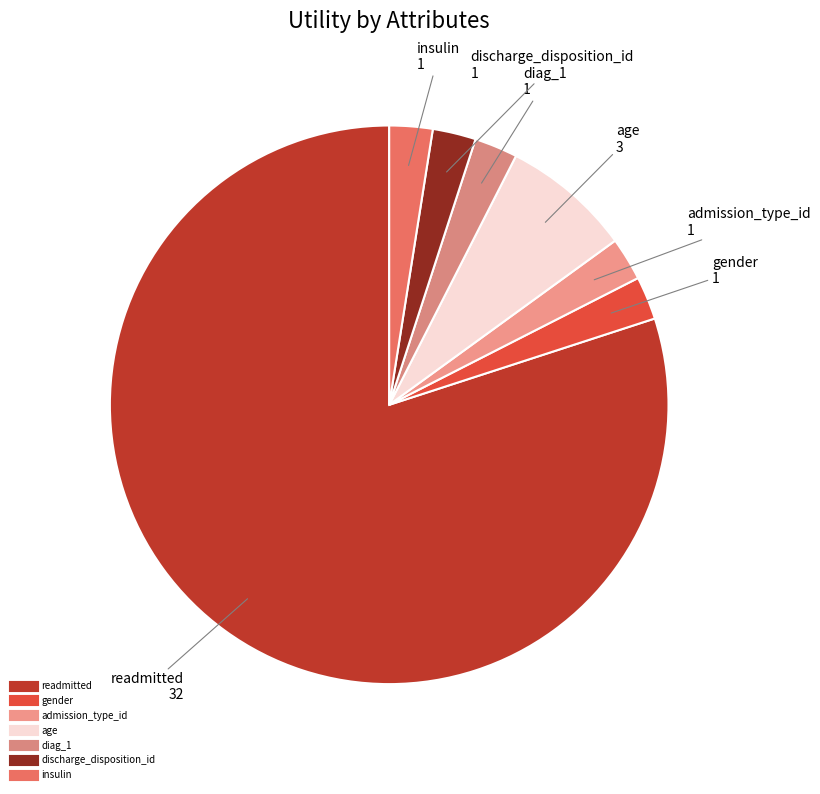

Count the number of slices in the pie.

7